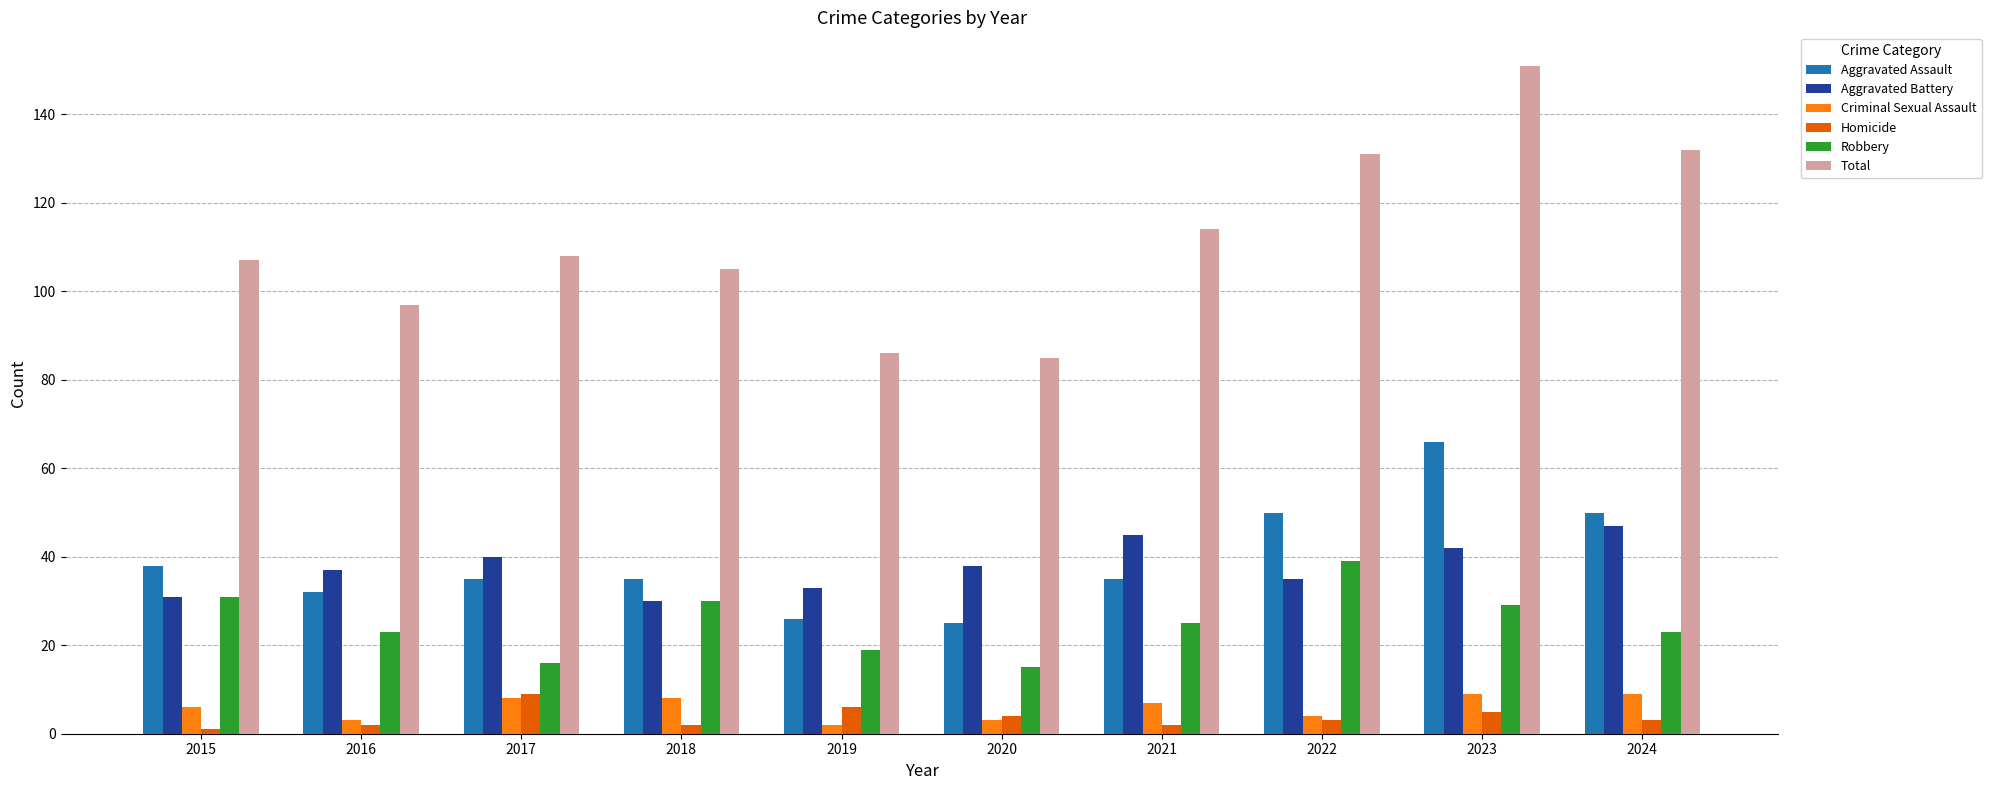

Count the number of data series in this chart.

6